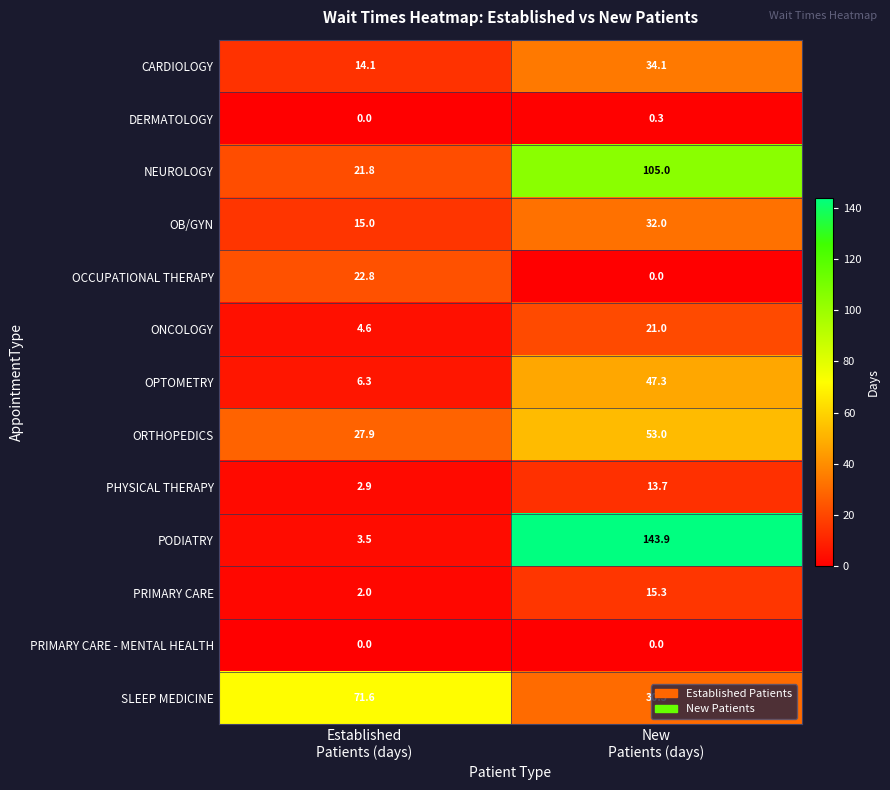

Which series has the largest total across all categories?

PODIATRY